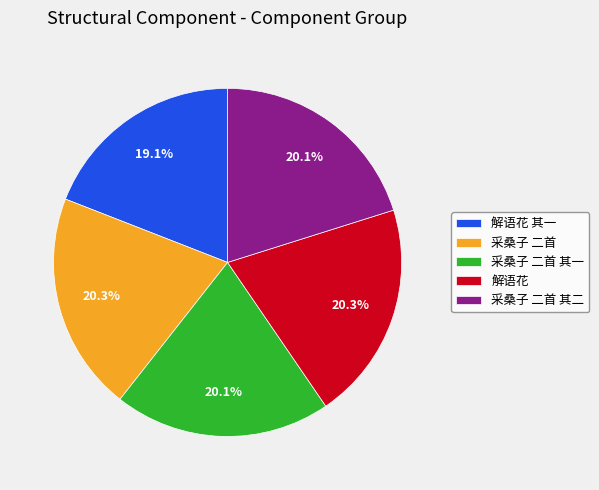

Which category has the smallest portion of the pie?

解语花 其一